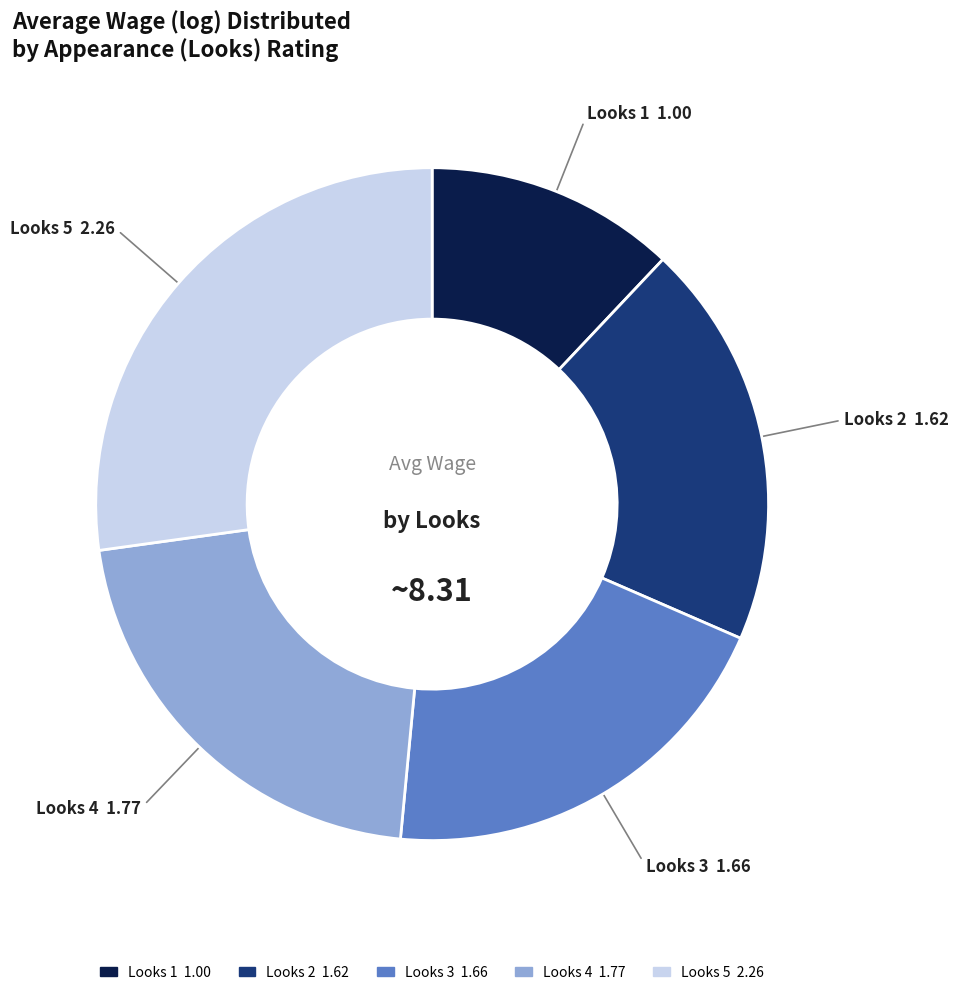

Is there any slice that represents more than half of the pie?

No